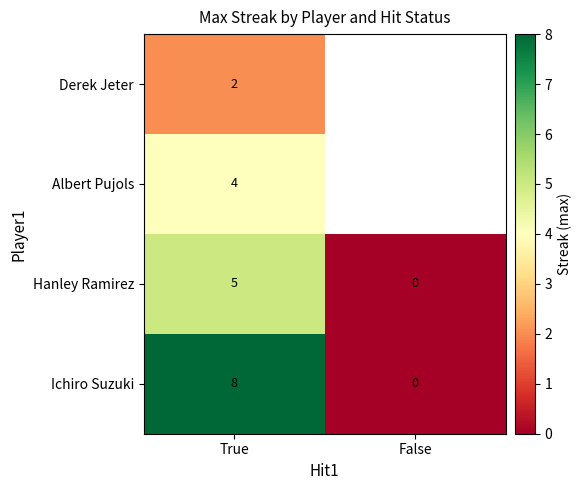

What is the spread (max minus min) of values at True?

6